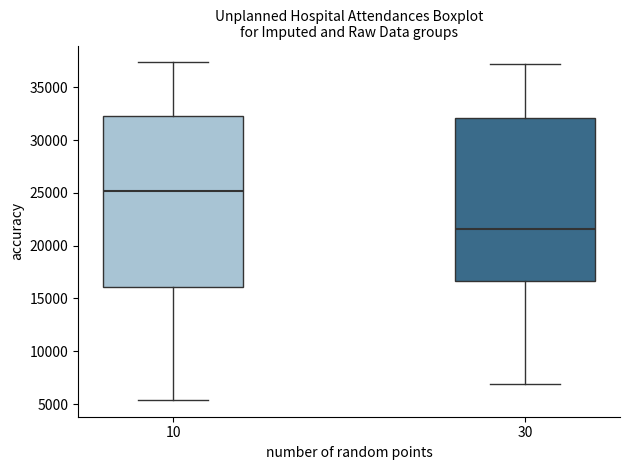

Reading left to right, read every box against the y-axis: the position of its median line, the range the box covers, and the ends of its whiskers. The values are not printed on the chart, so give them approximately, as read against the axis.

10: median 25000, box 16000 to 32000, whiskers 5500 to 37500
30: median 21500, box 16500 to 32000, whiskers 7000 to 37000